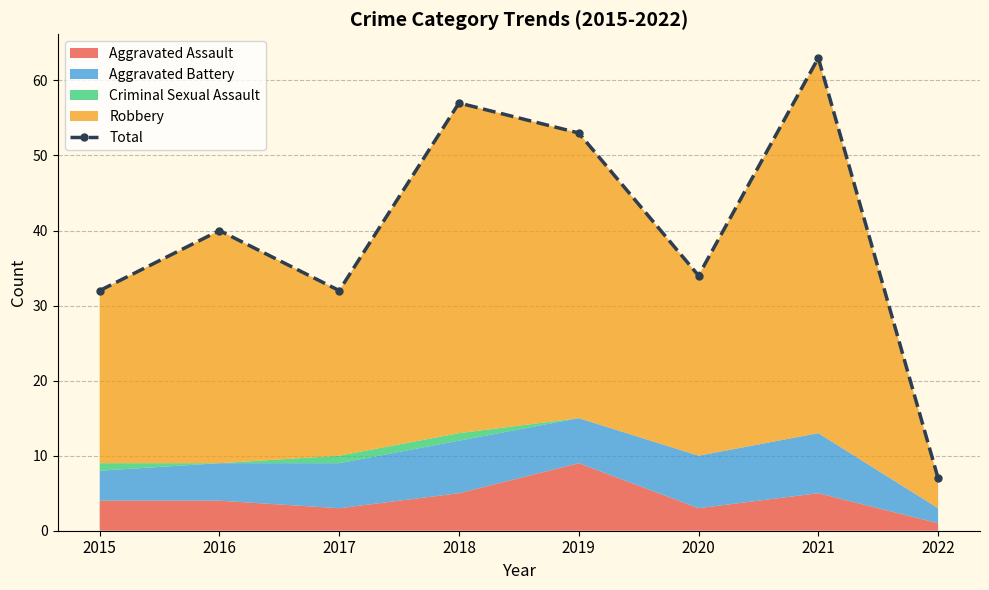

How many values are below 40?

4